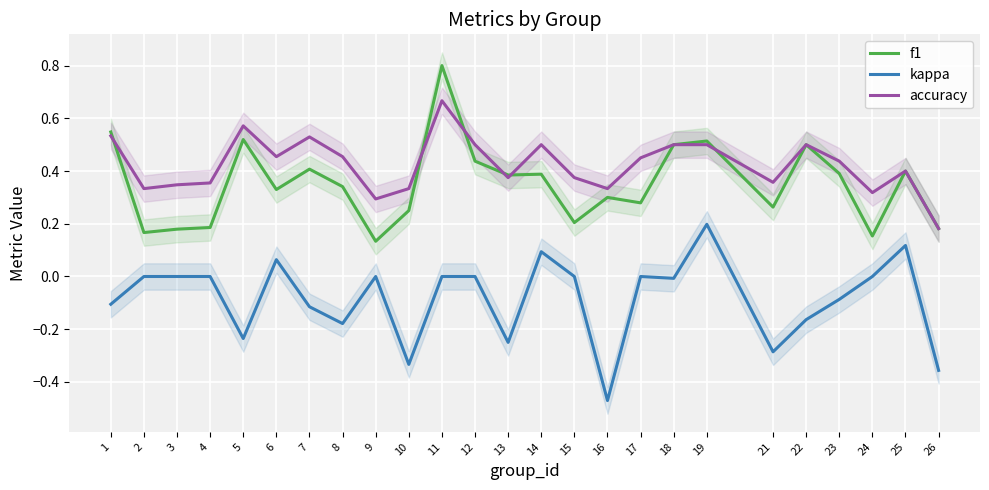

How many interior local peaks does the accuracy series have?

6